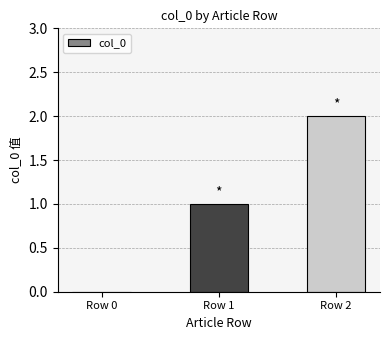

At which category does the chart reach its peak across all series?

Row 2